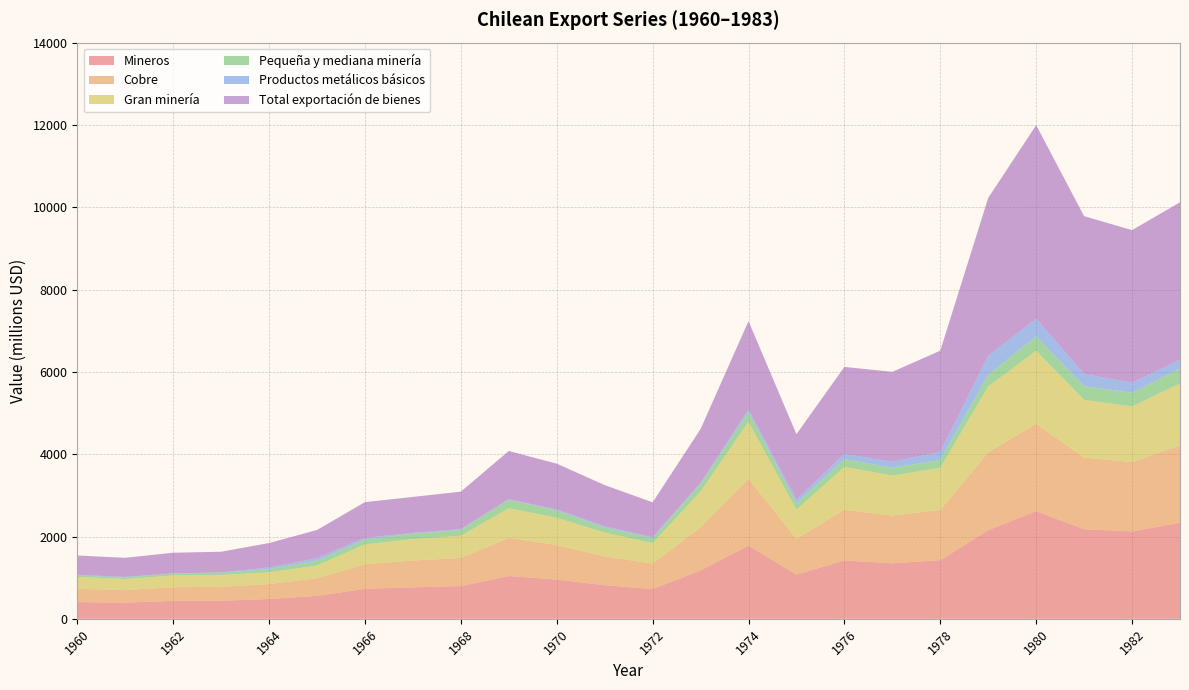

Reading right to left, extract all data points from this chart.

Mineros: 2335	2124	2178	2615	2155	1426	1349	1418	1075	1780	1176	723	818	954	1041	795	766	729	558	482	439	437	393	407
Cobre: 1875	1685	1738	2125	1888	1219	1161	1233	868	1623	1049	618	701	840	926	684	651	599	429	363	340	331	306	322
Gran minería: 1506	1351	1403	1771	1603	1024	969	1041	707	1381	867	496	577	662	720	537	521	479	307	285	285	284	268	290
Pequeña y mediana minería: 369	334	334	354	285	195	192	192	161	242	182	123	125	178	206	148	130	120	122	79	55	47	38	32
Productos metálicos básicos: 206	244	294	425	461	192	144	121	86	57	28	22	30	24	12	15	20	42	59	38	7	6	13	18
Total exportación de bienes: 3831	3706	3837	4705	3835	2460	2186	2116	1590	2151	1309	849	999	1112	1173	911	874	866	684	594	504	501	465	470